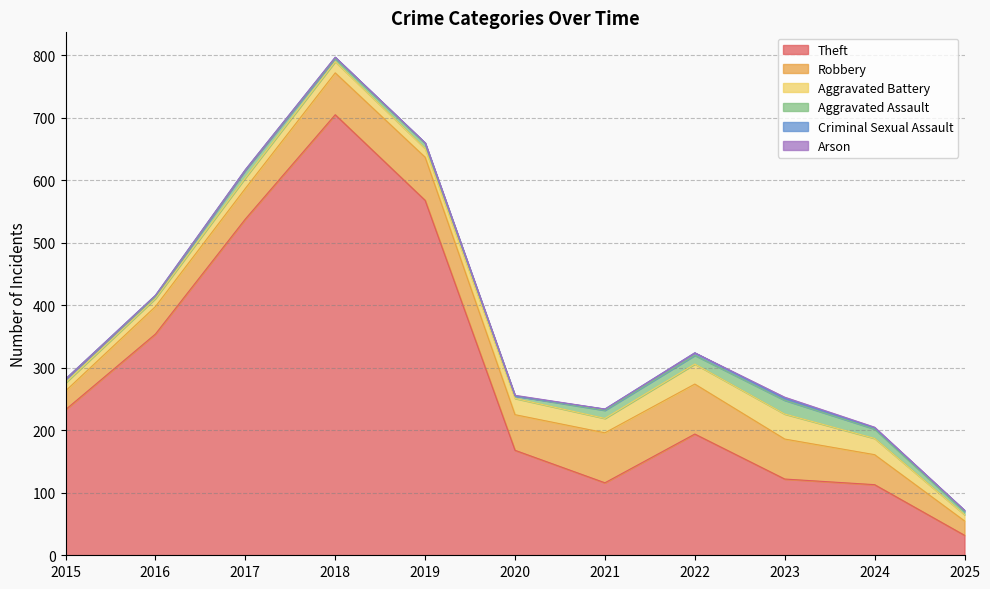

True or false: Aggravated Battery and Criminal Sexual Assault intersect in this chart.

False